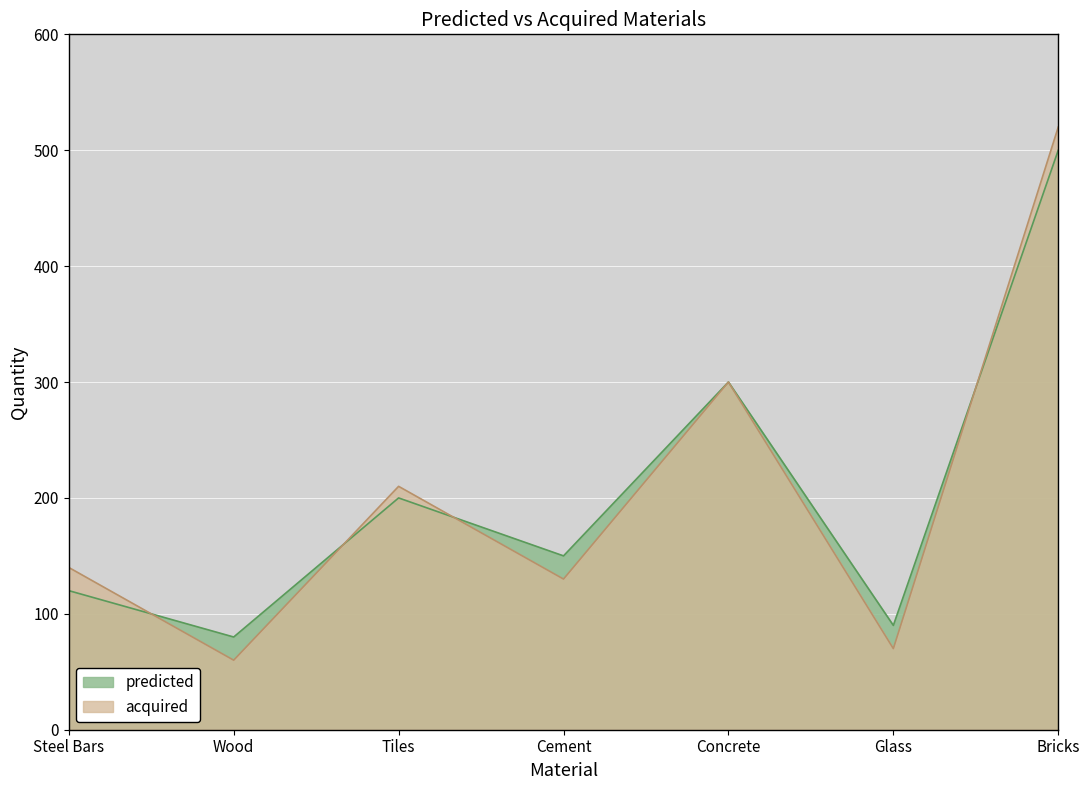

Rank the series by their maximum value, from lowest to highest.

predicted, acquired